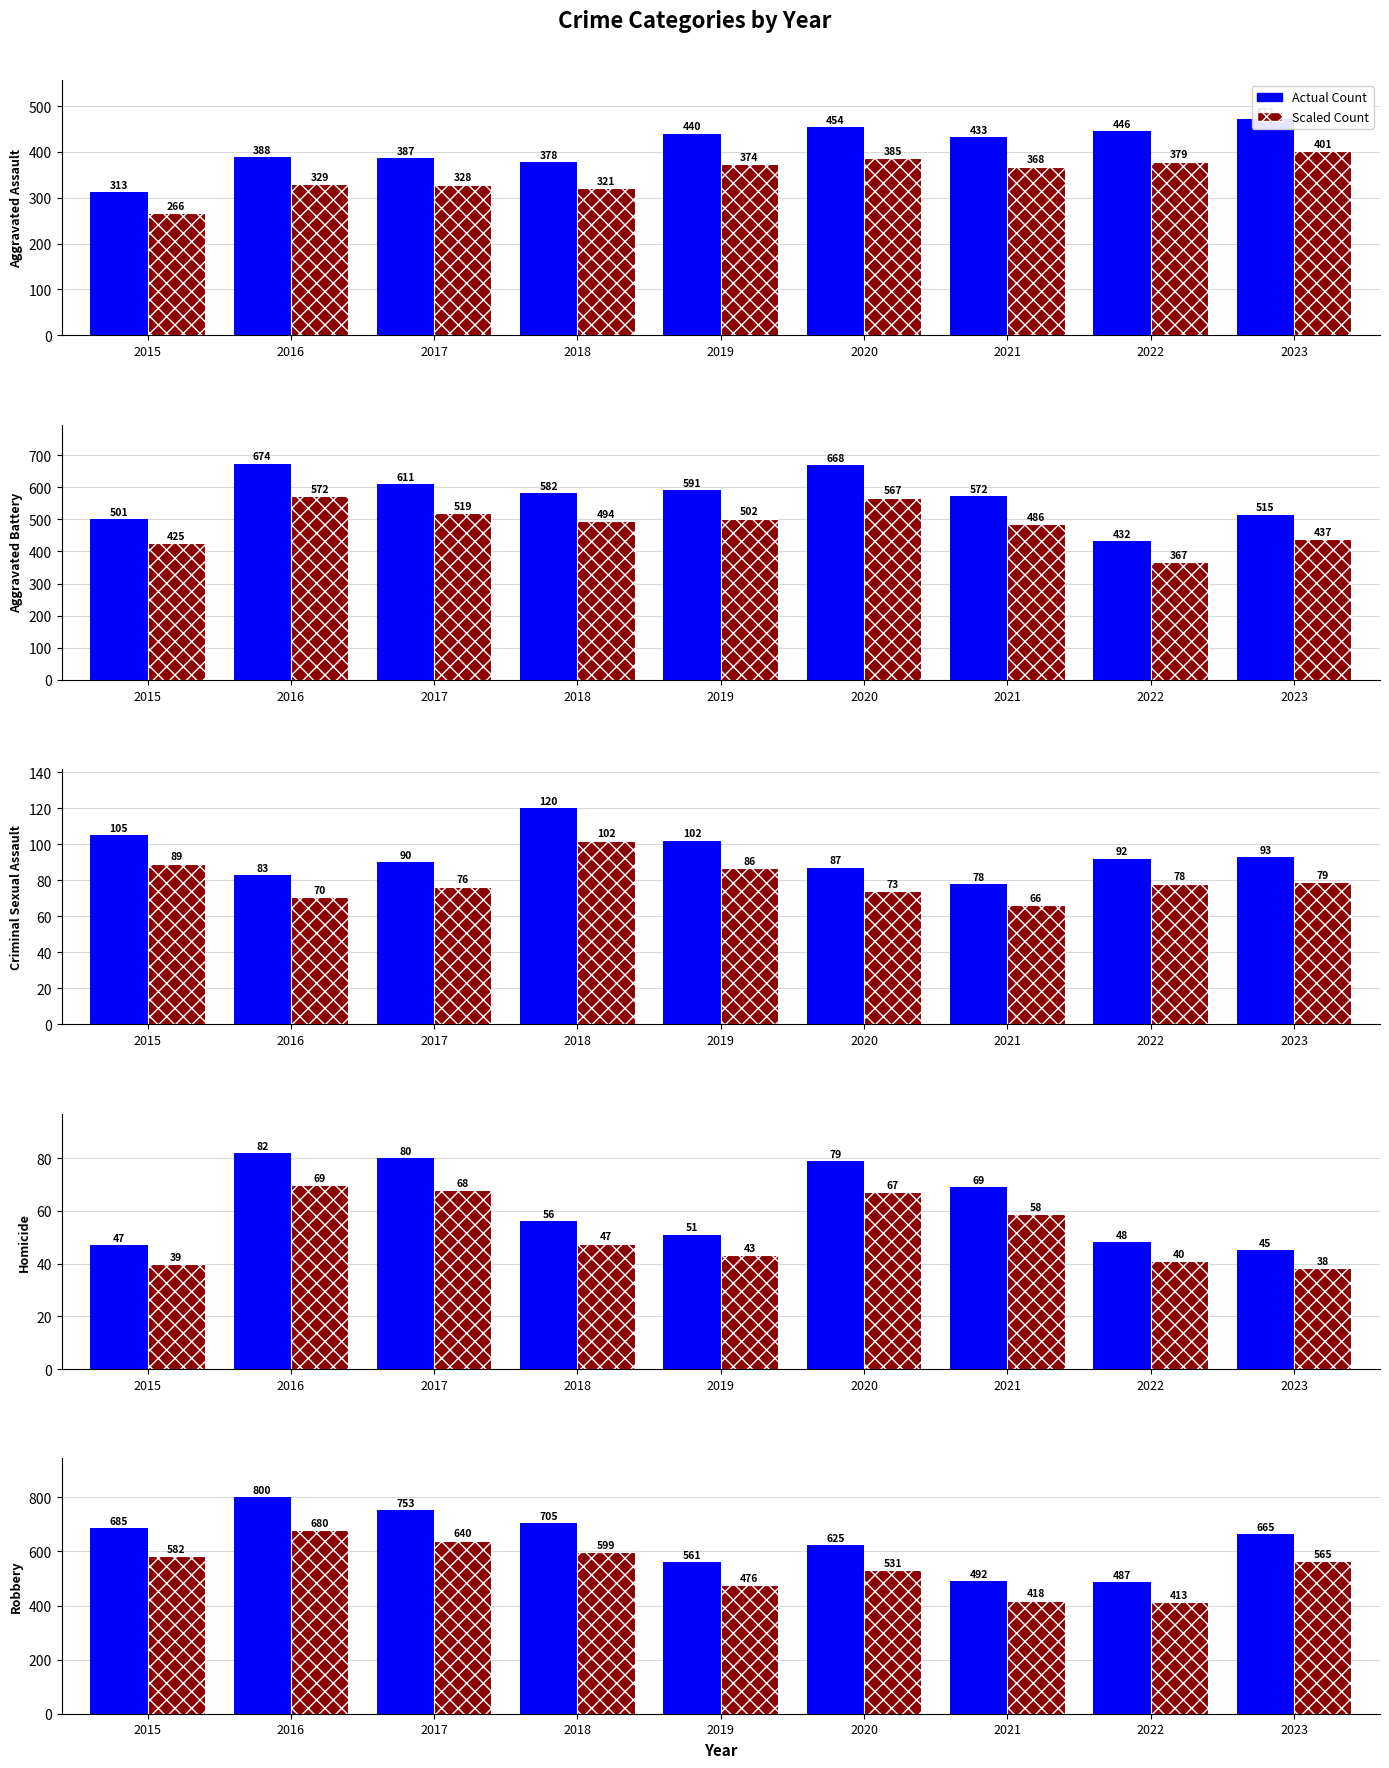

Reading left to right, extract all data points from this chart.

Aggravated Assault: 2015=313	2016=388	2017=387	2018=378	2019=440	2020=454	2021=433	2022=446	2023=472
Aggravated Battery: 2015=501	2016=674	2017=611	2018=582	2019=591	2020=668	2021=572	2022=432	2023=515
Criminal Sexual Assault: 2015=105	2016=83	2017=90	2018=120	2019=102	2020=87	2021=78	2022=92	2023=93
Homicide: 2015=47	2016=82	2017=80	2018=56	2019=51	2020=79	2021=69	2022=48	2023=45
Robbery: 2015=685	2016=800	2017=753	2018=705	2019=561	2020=625	2021=492	2022=487	2023=665